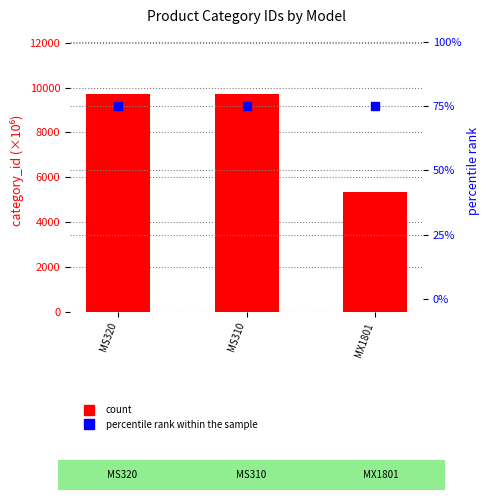

At how many categories does at least one series exceed 6040?

2